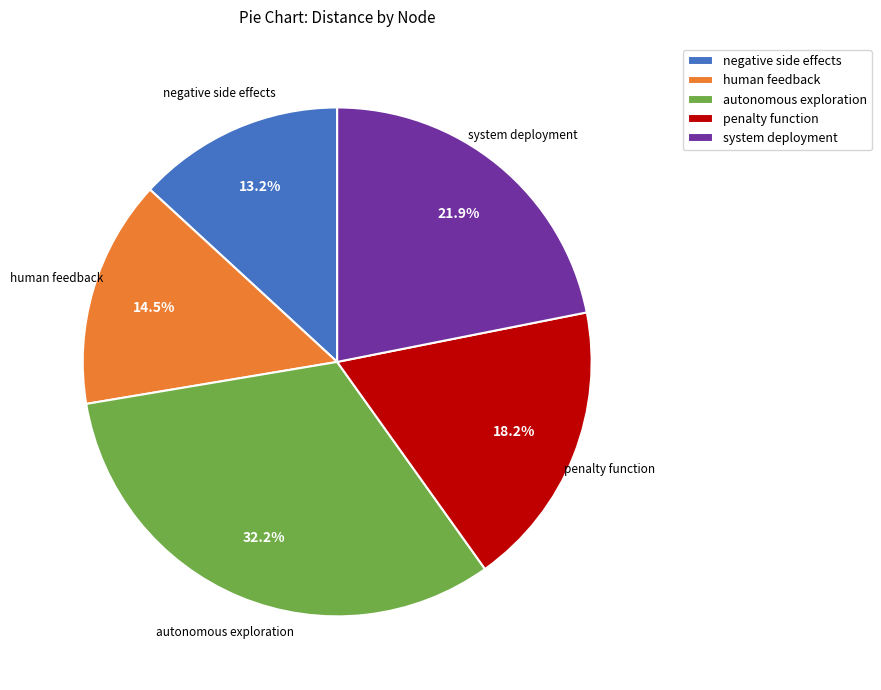

Between negative side effects and penalty function, which is larger?

penalty function